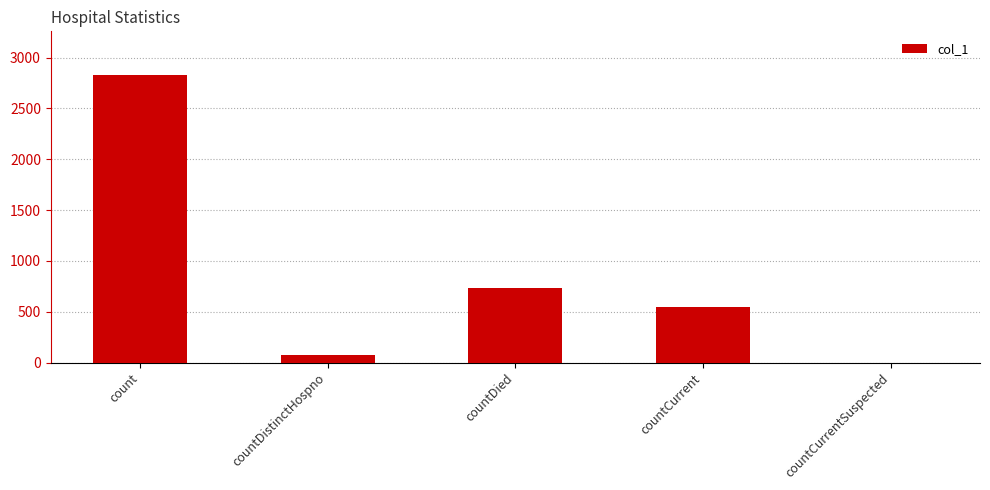

Which has a higher value, count or countCurrent?

count